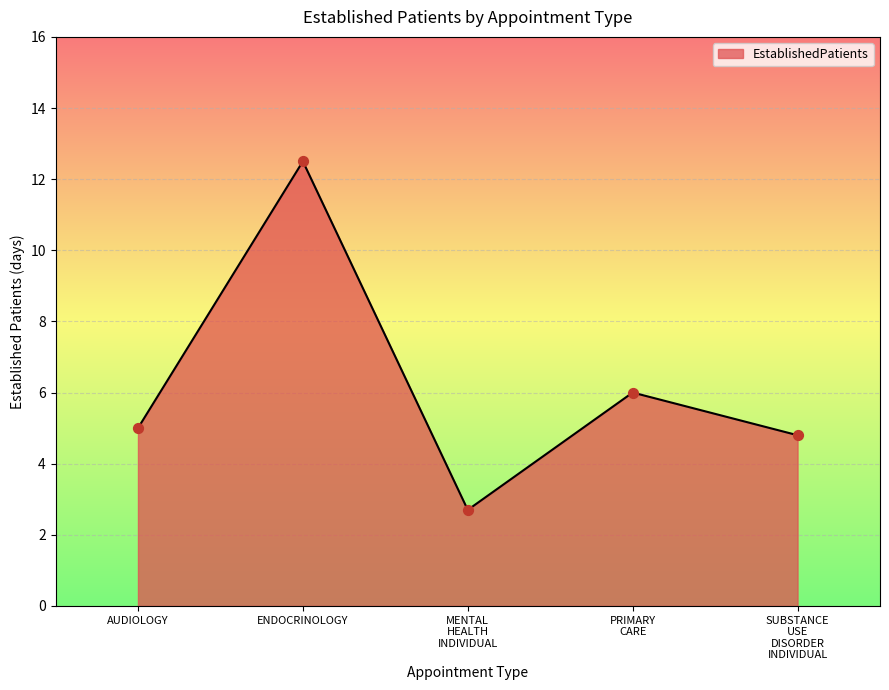

Which has a higher value, ENDOCRINOLOGY or AUDIOLOGY?

ENDOCRINOLOGY